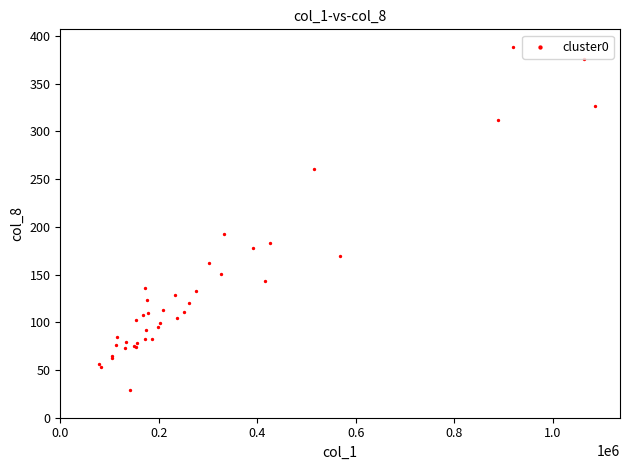

What Y value in the scatter plot is closest to 209?

193